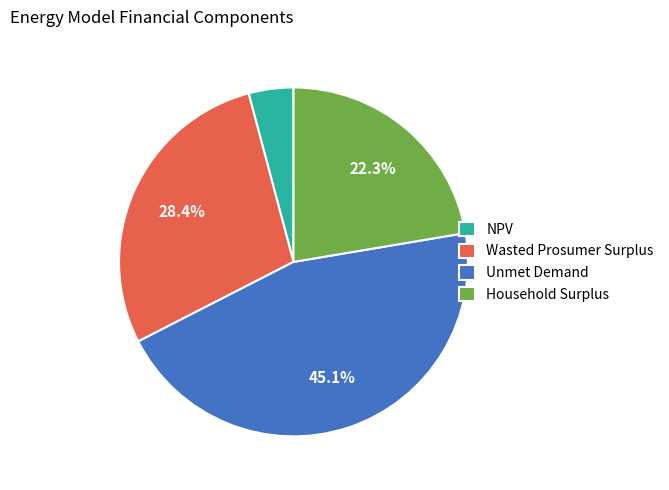

Is NPV the majority of the pie?

No